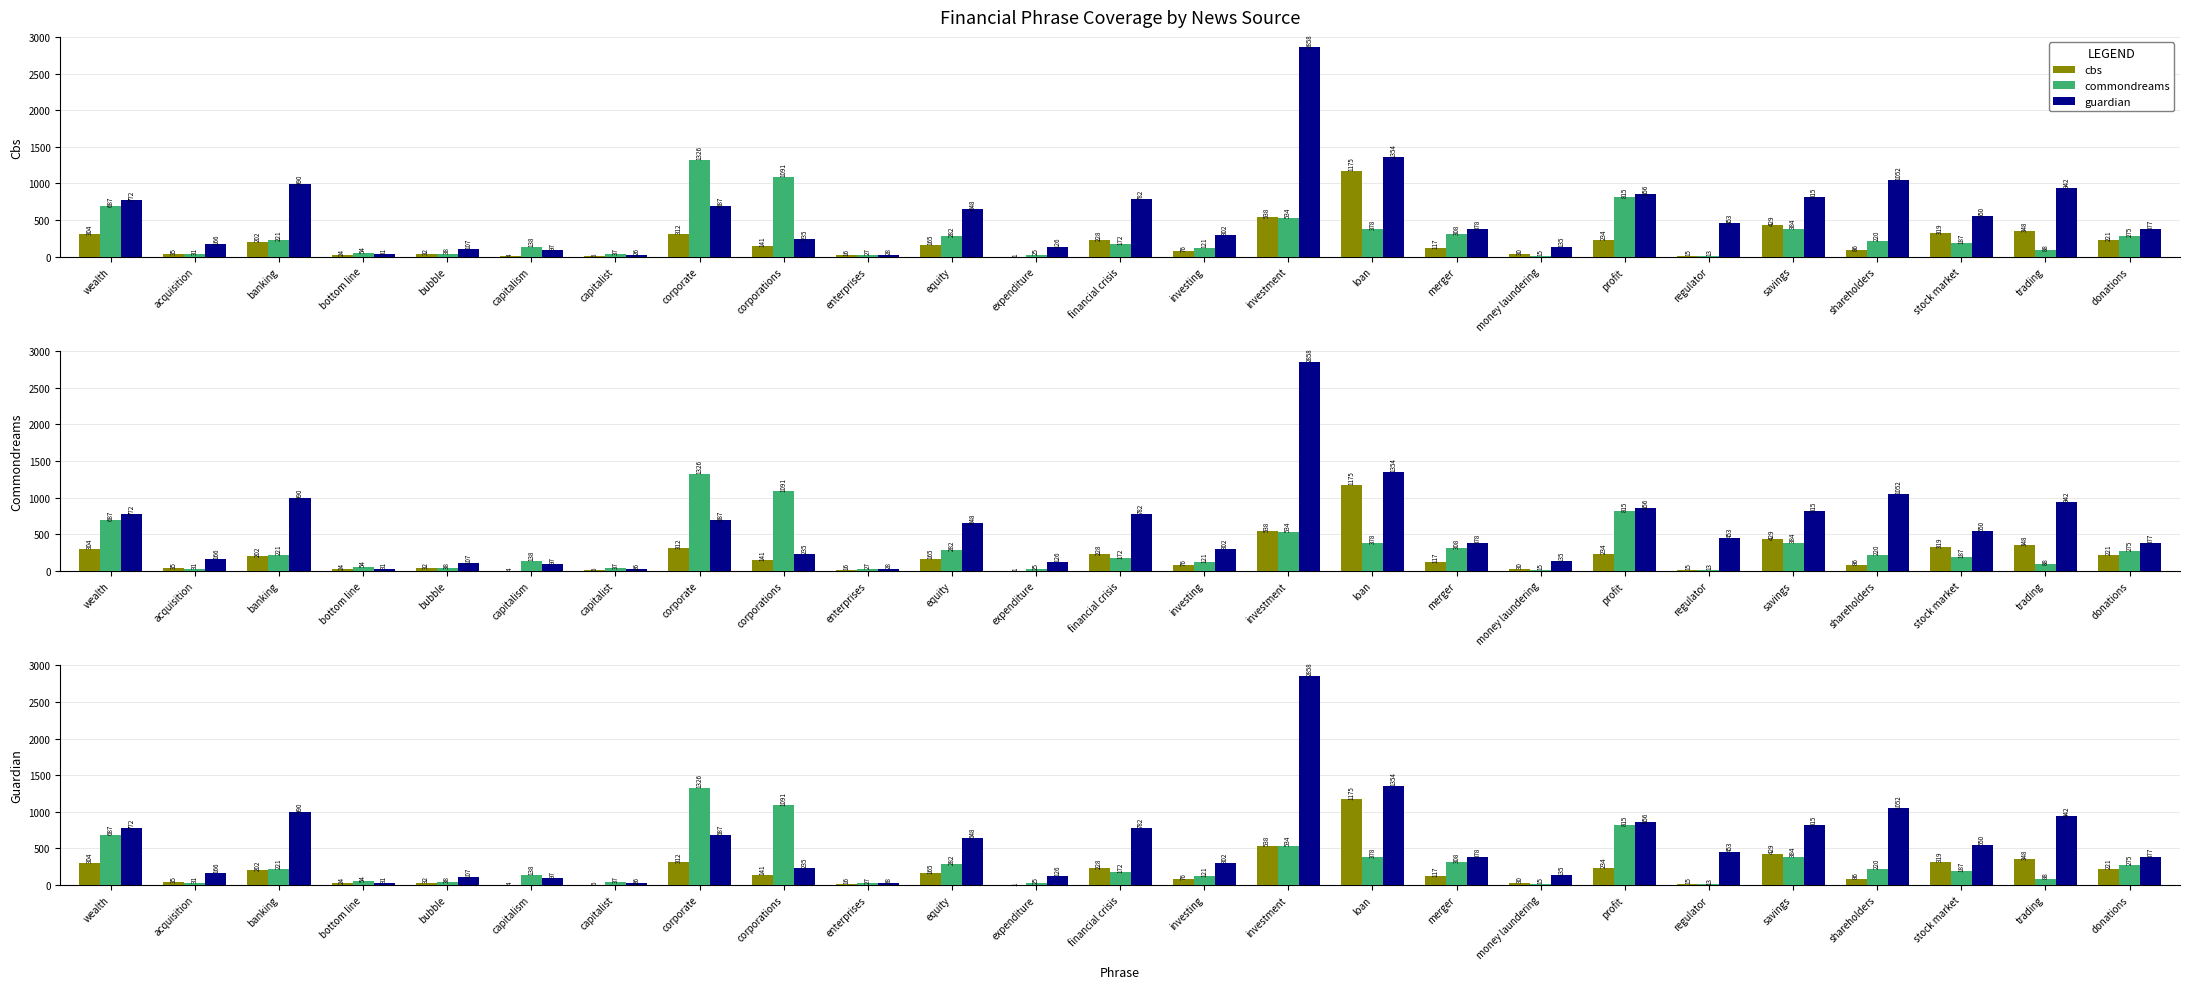

How many categories are shown in the chart?

25